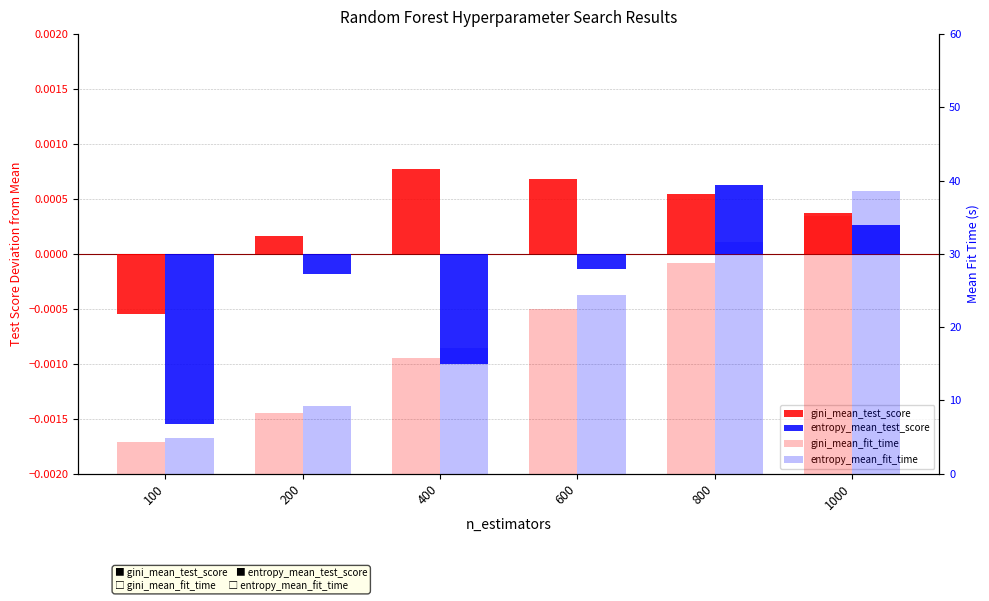

Which has a higher value, 400 or 200?

400